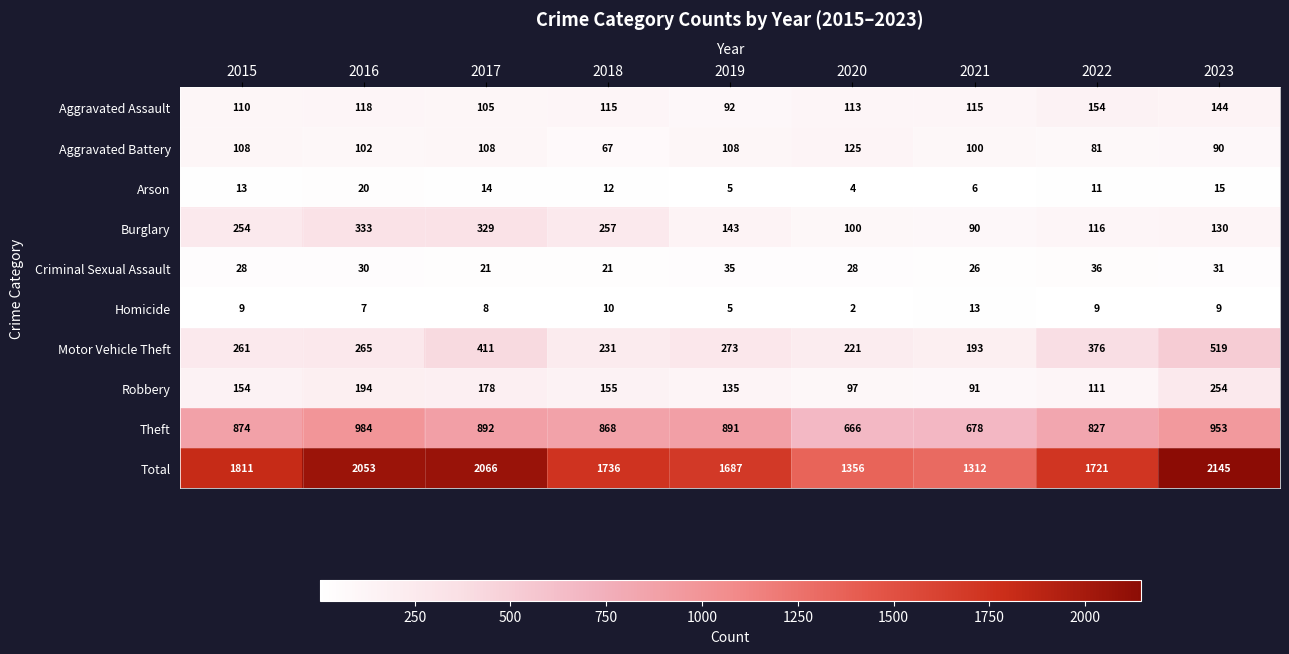

At which label is Burglary closest to 211?

2015